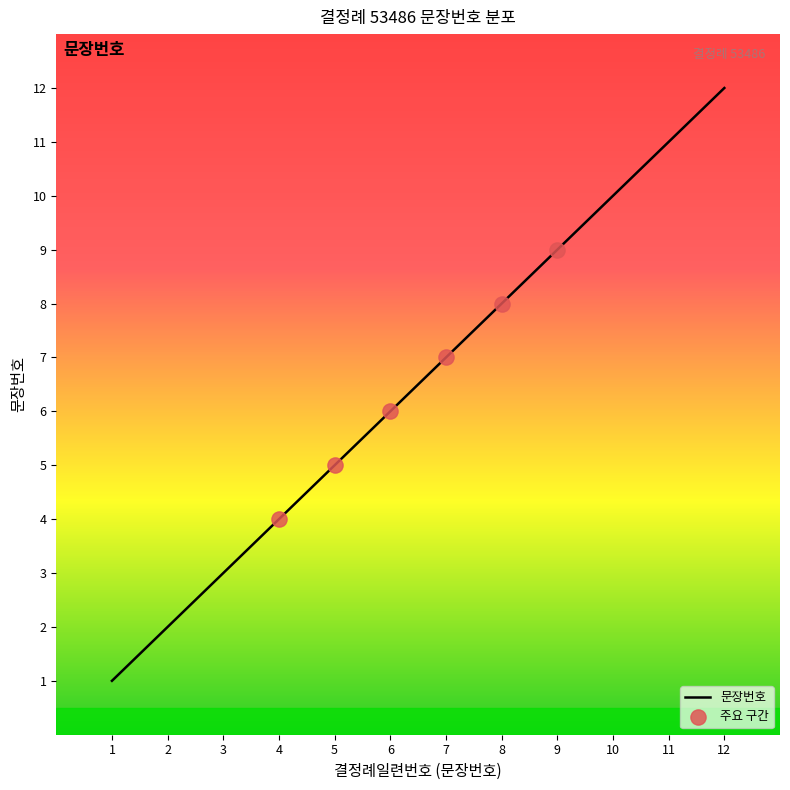

Which has a higher value, 12 or 8?

12